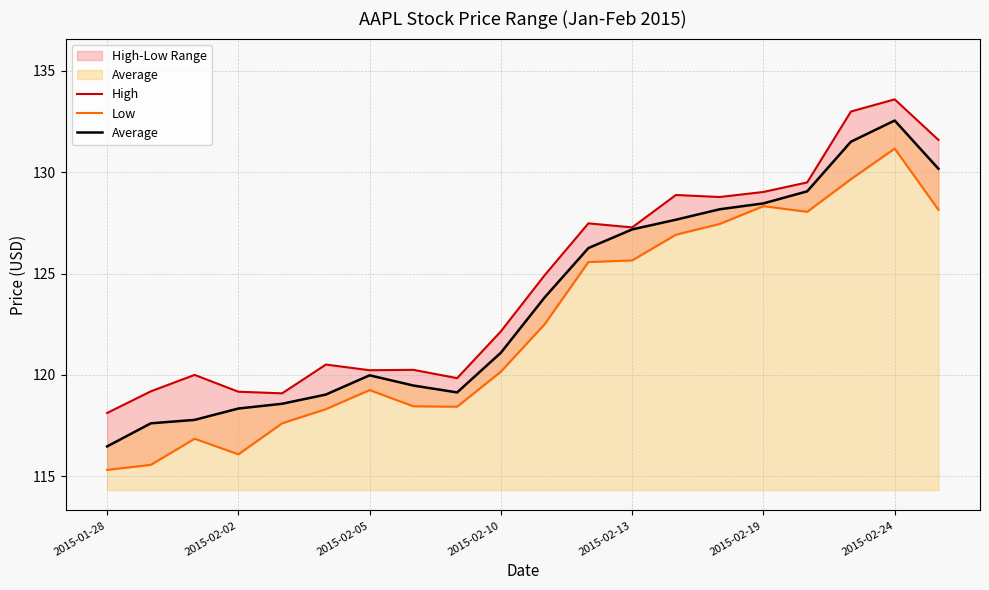

Does the chart have visible grid lines?

Yes